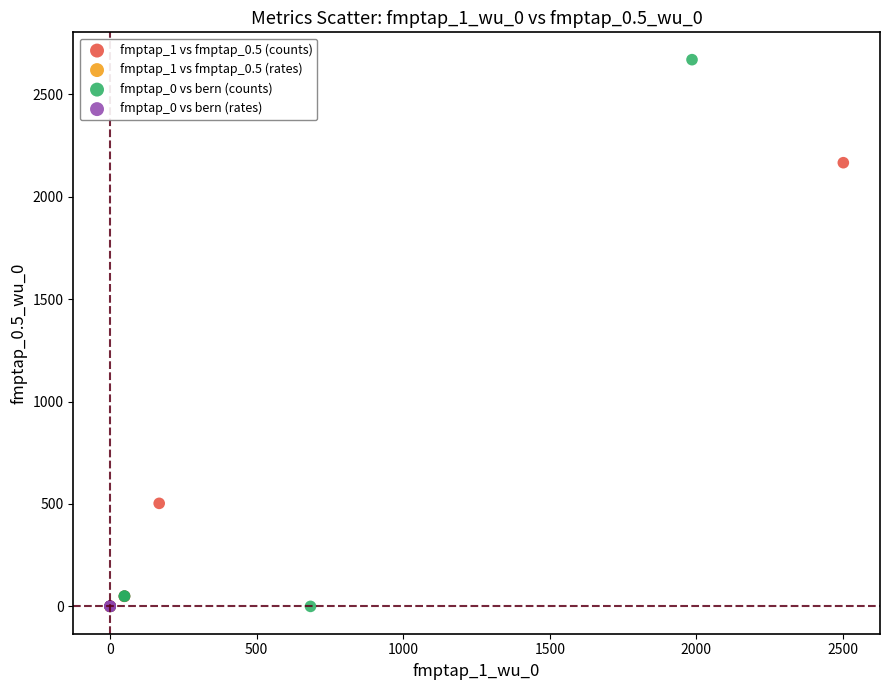

Which series has the largest Y range (max minus min)?

fmptap_0 vs bern (counts)